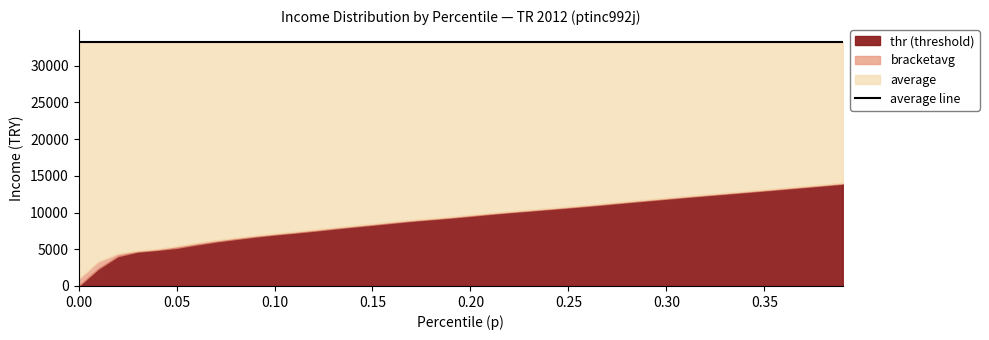

What is the average value of the average series?

33197.8